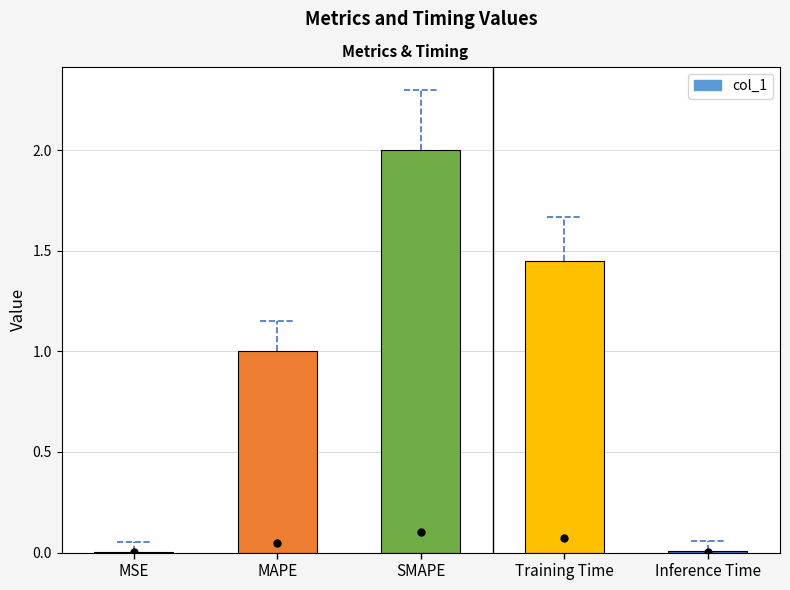

What is the sum of all values?

4.5